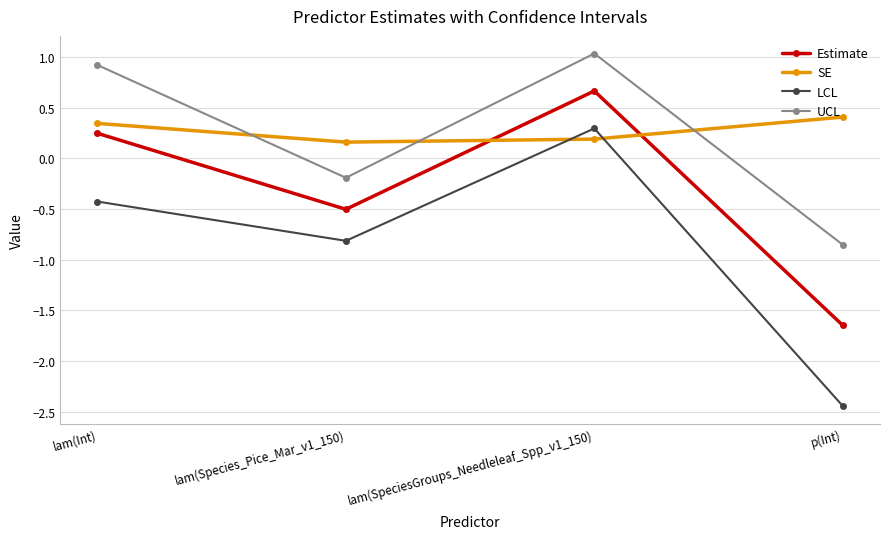

Where is the first local minimum for UCL?

lam(Species_Pice_Mar_v1_150)